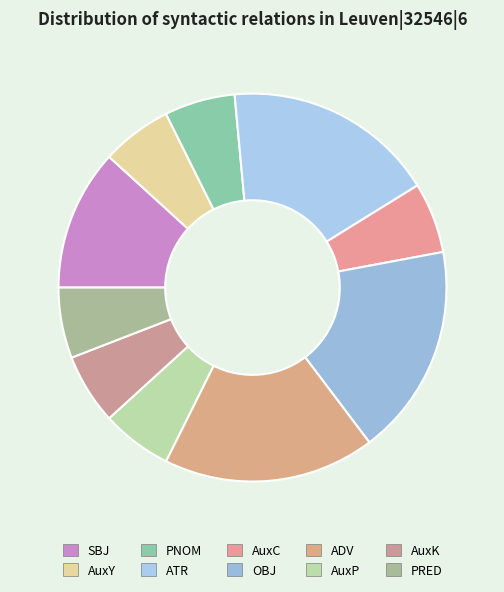

What is the ratio of the value at SBJ to the value at ATR?

0.7